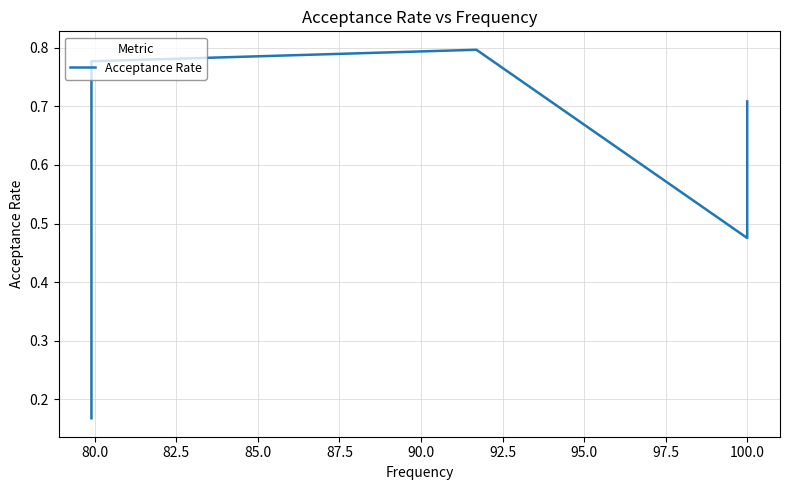

What is the average value?

0.6